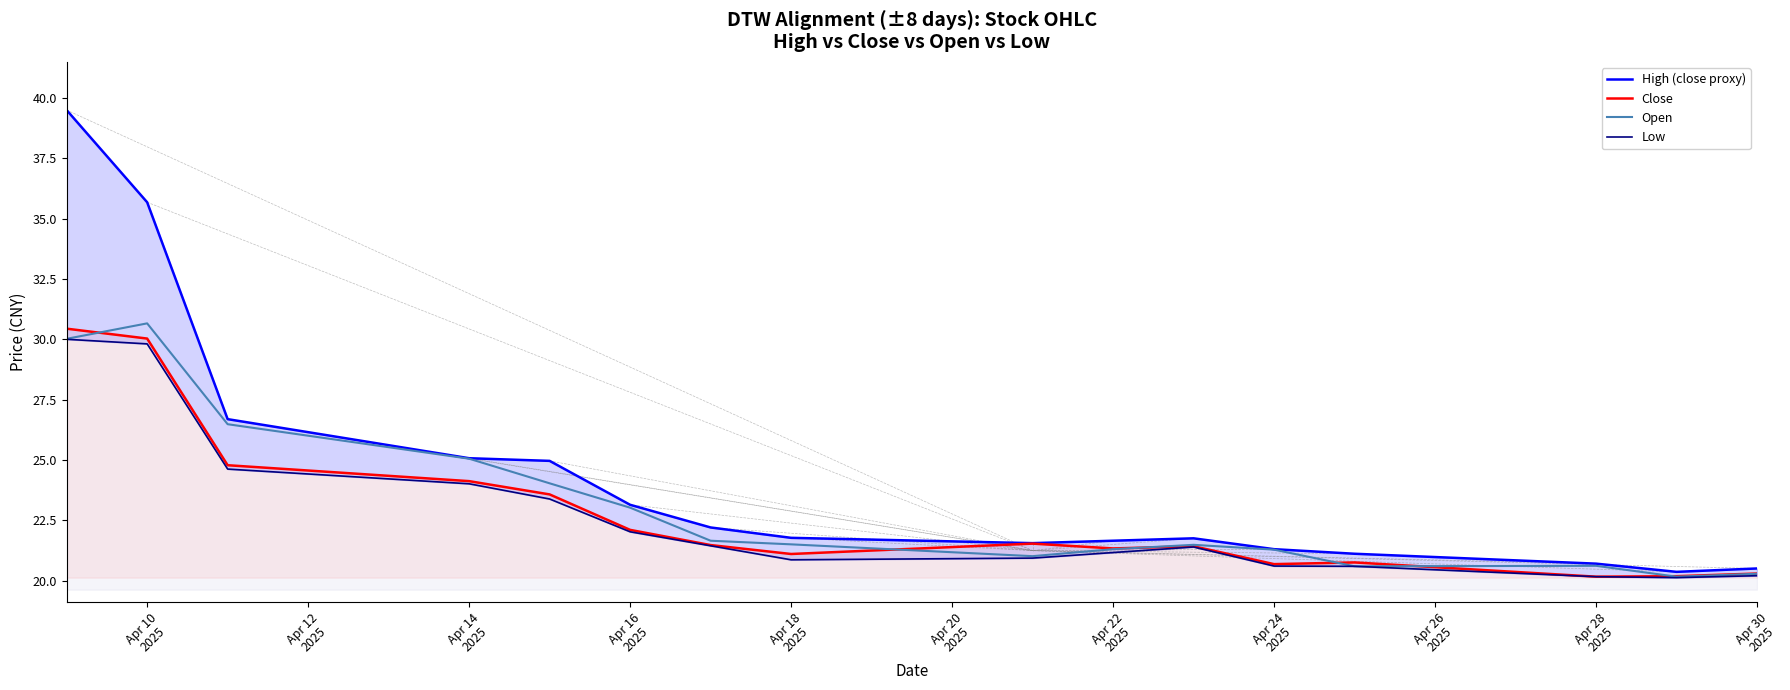

Is this an area chart (filled region under the line)?

No